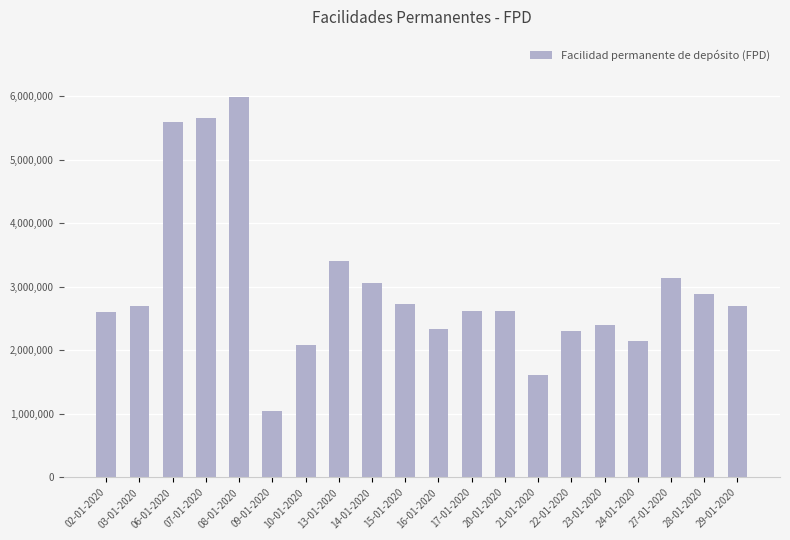

How many bars are there in total?

20